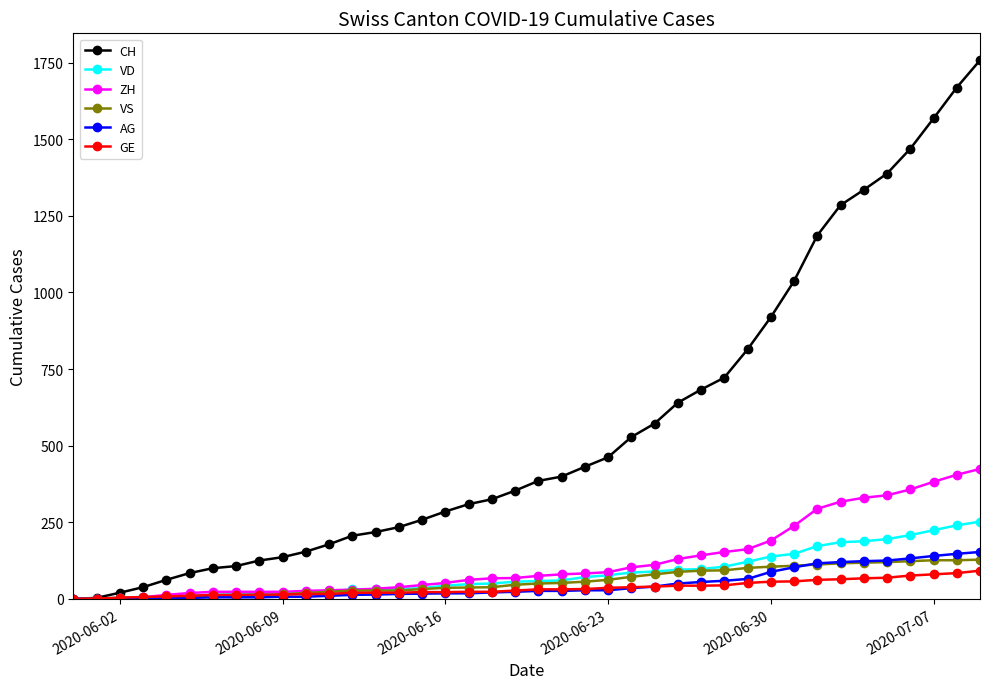

At how many categories does at least one series exceed 1261?

7